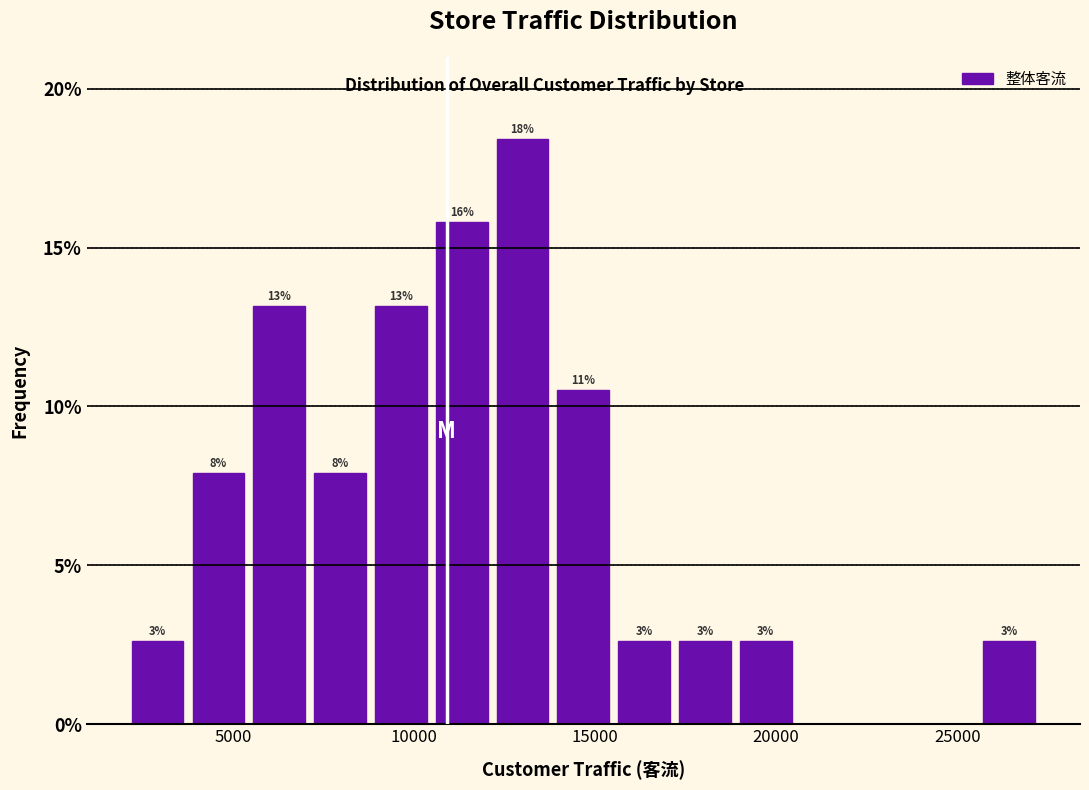

Around what value on the x-axis is the tallest bar? Give the approximate position of its centre, as read against the axis.

13000